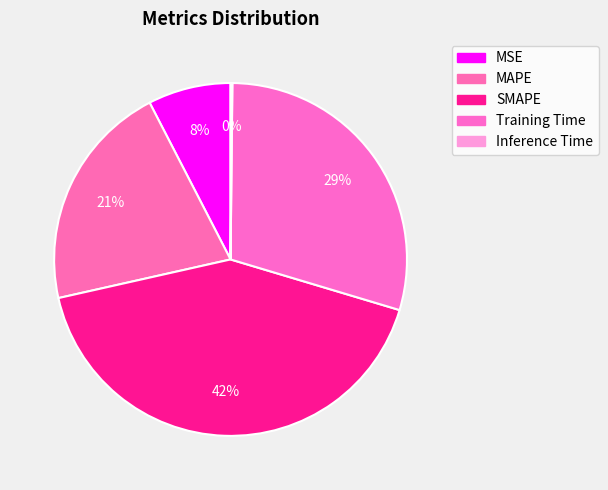

Does any single category account for the majority?

No